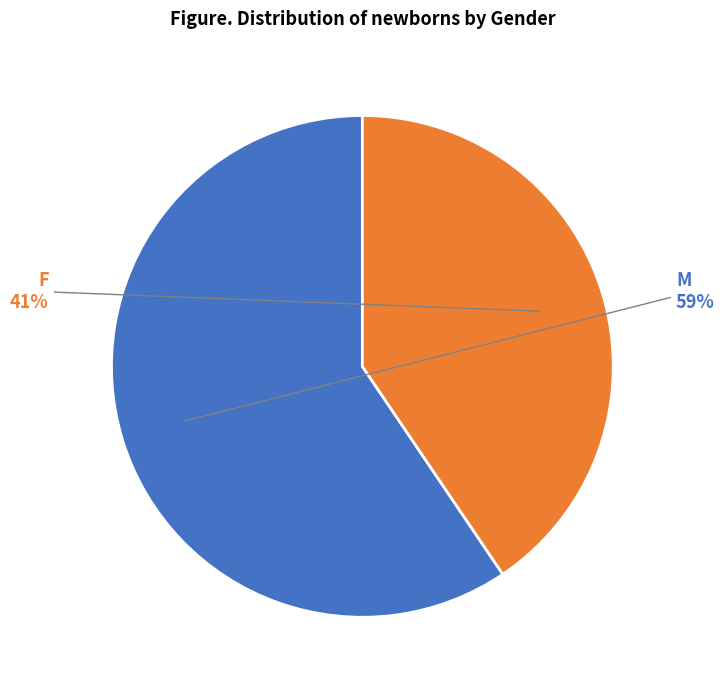

Does M account for over 50% of the chart?

Yes